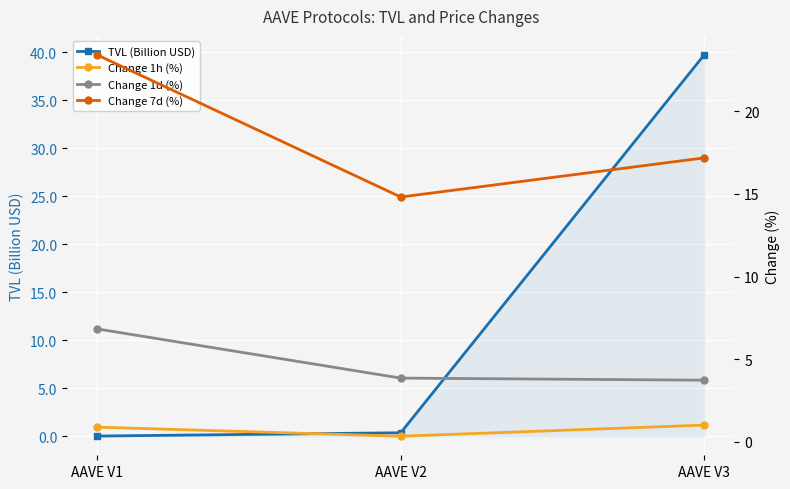

The value of Change 7d (%) at AAVE V2 is 6.1. True or false?

False